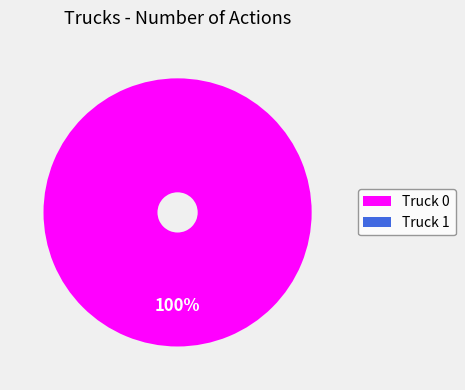

How many segments does this pie chart have?

1